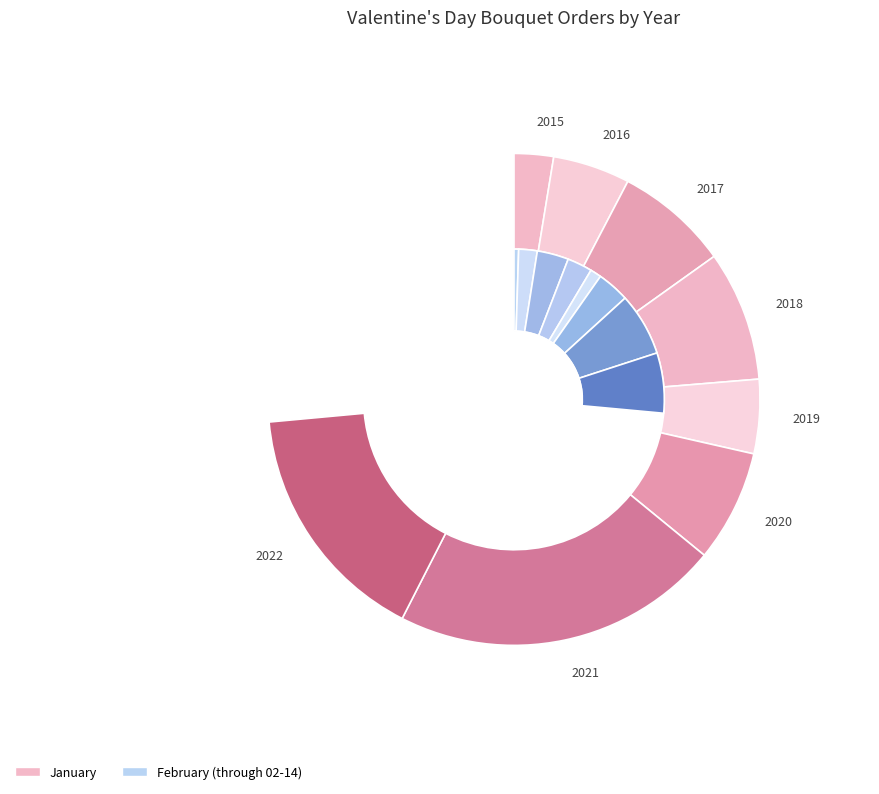

The 4 slice represents 1% of the pie. True or false?

False